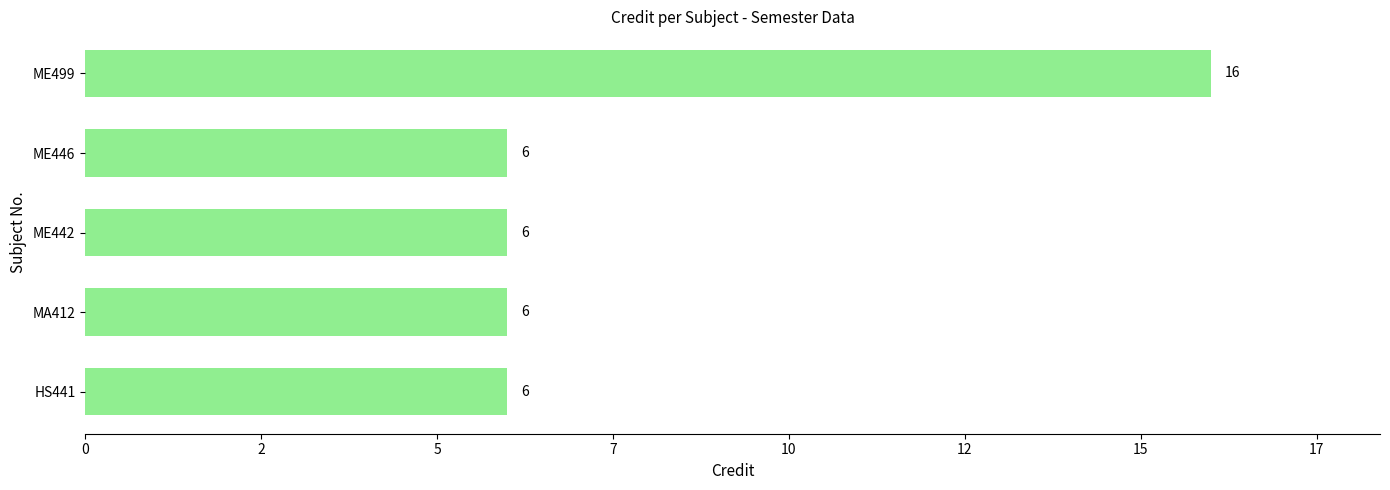

Are the bars horizontal?

Yes